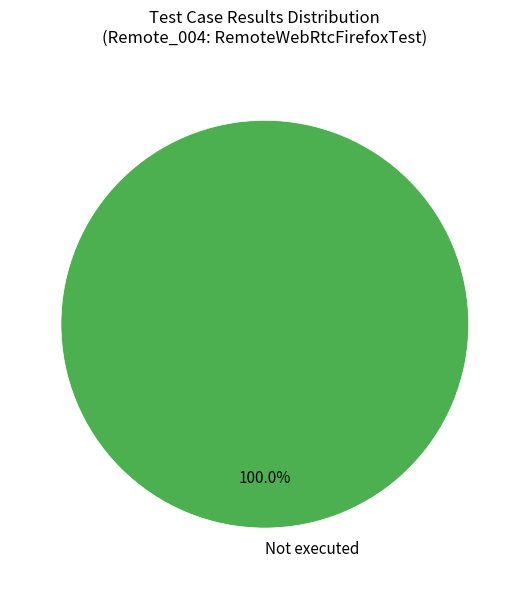

Rank the categories by value from lowest to highest.

Not executed